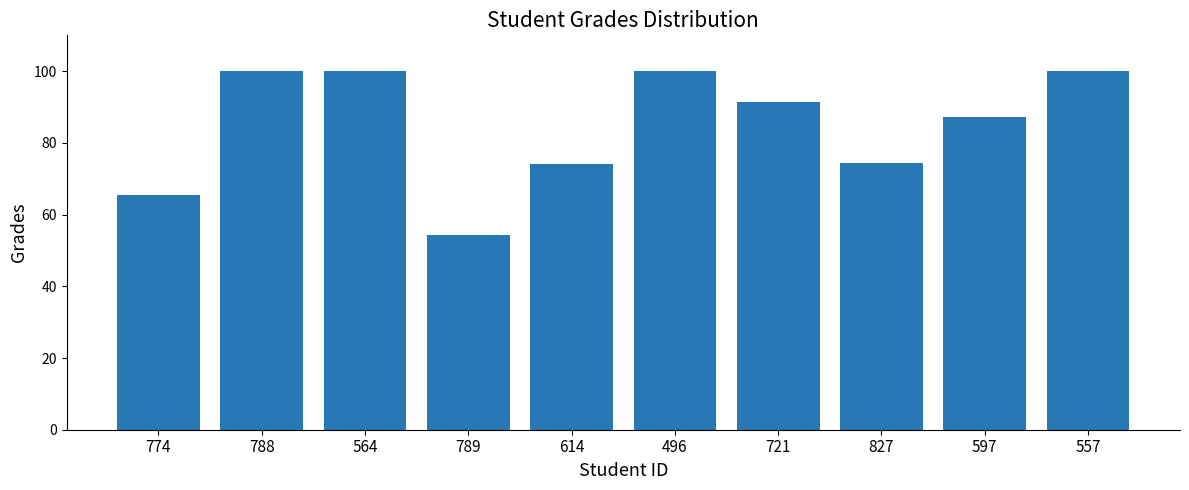

What is the sum of the values at 564 and 721?

191.4